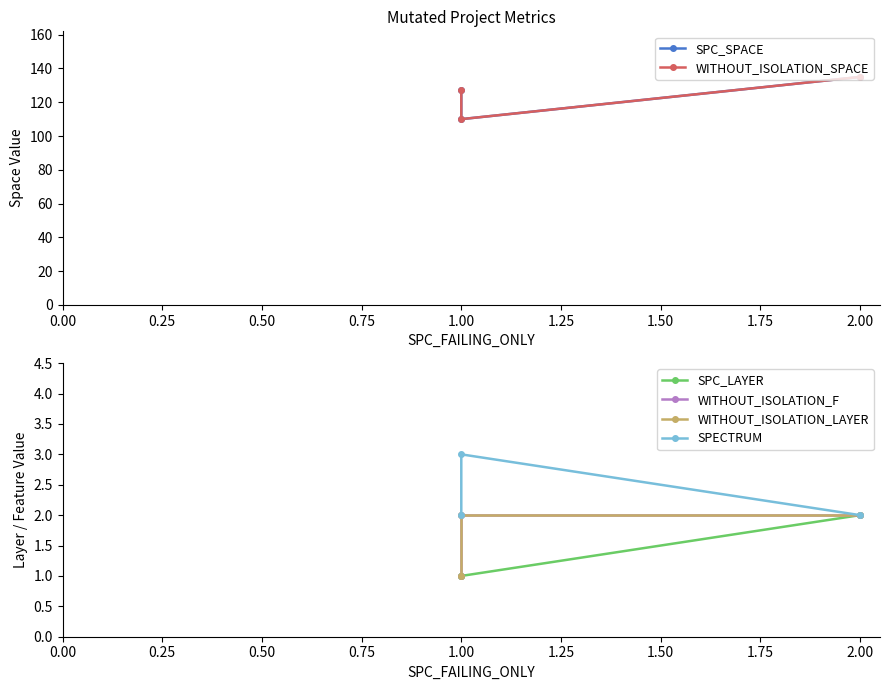

What is the lowest value of the SPECTRUM series?

2